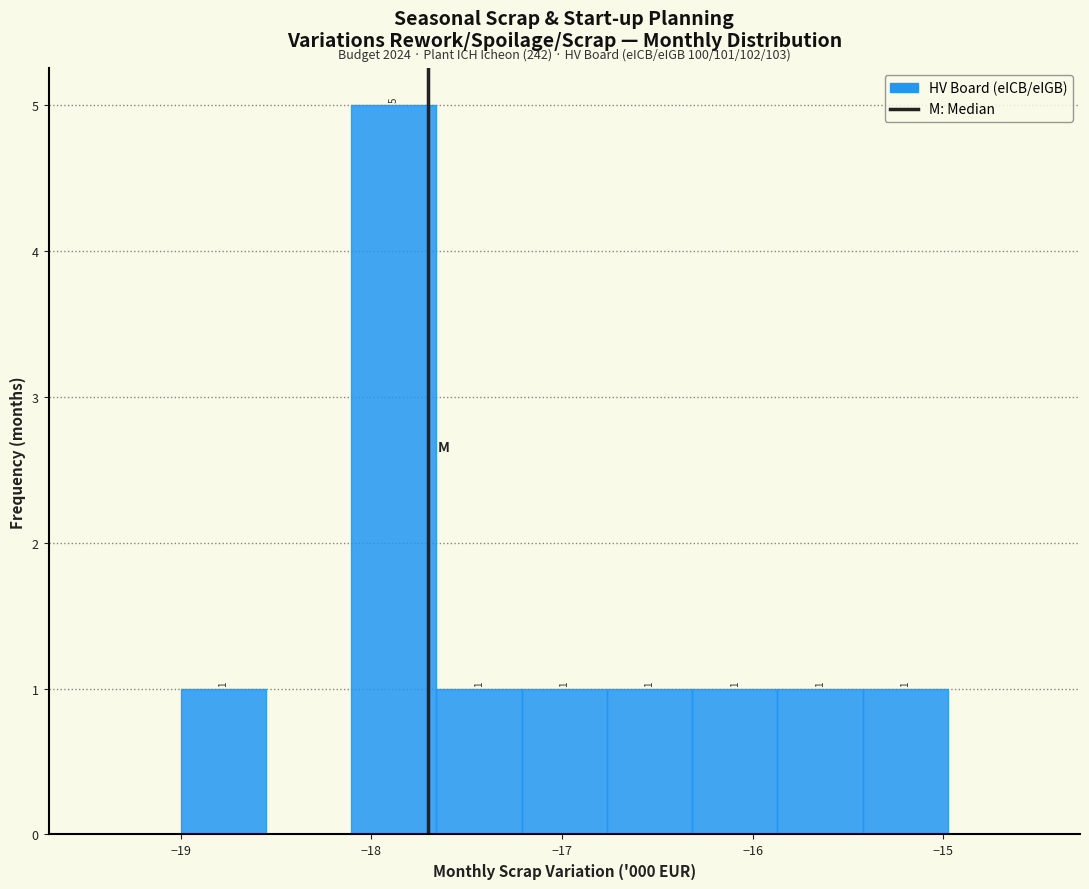

Over which range of the x-axis is the bar tallest?

-18.1 to -17.7